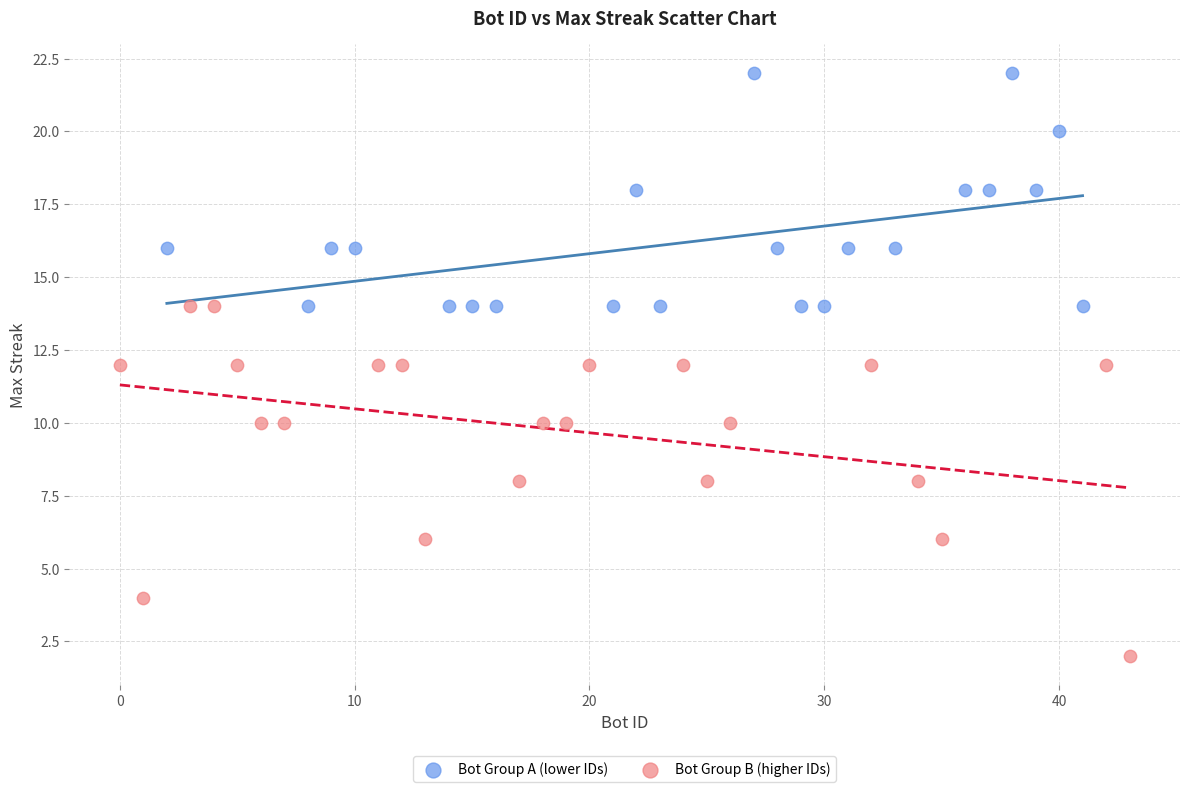

Which series contains the lowest Y value?

Bot Group B (higher IDs)